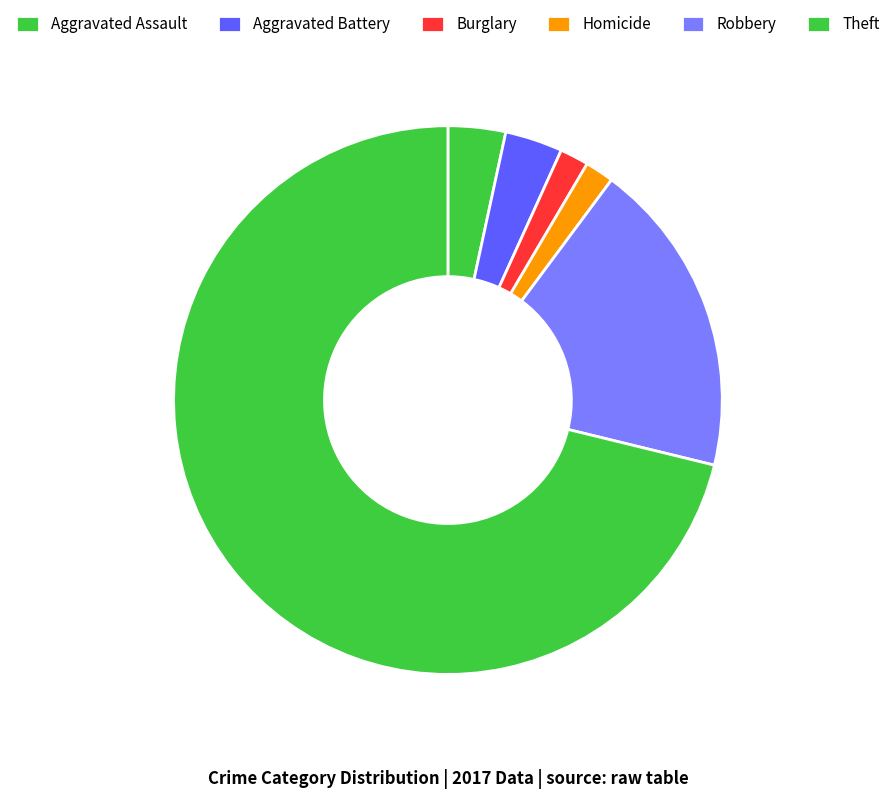

Count the number of slices in the pie.

6